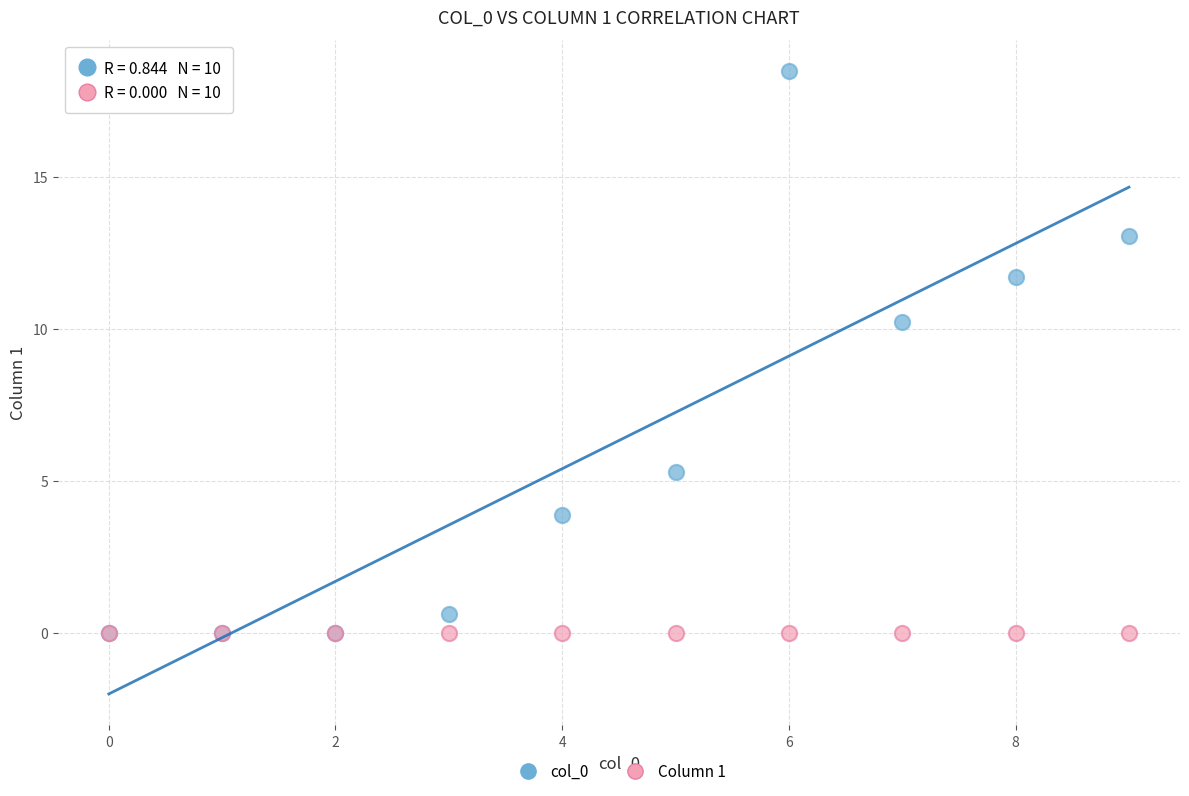

Across all series, what Y value is closest to 9?

10.2